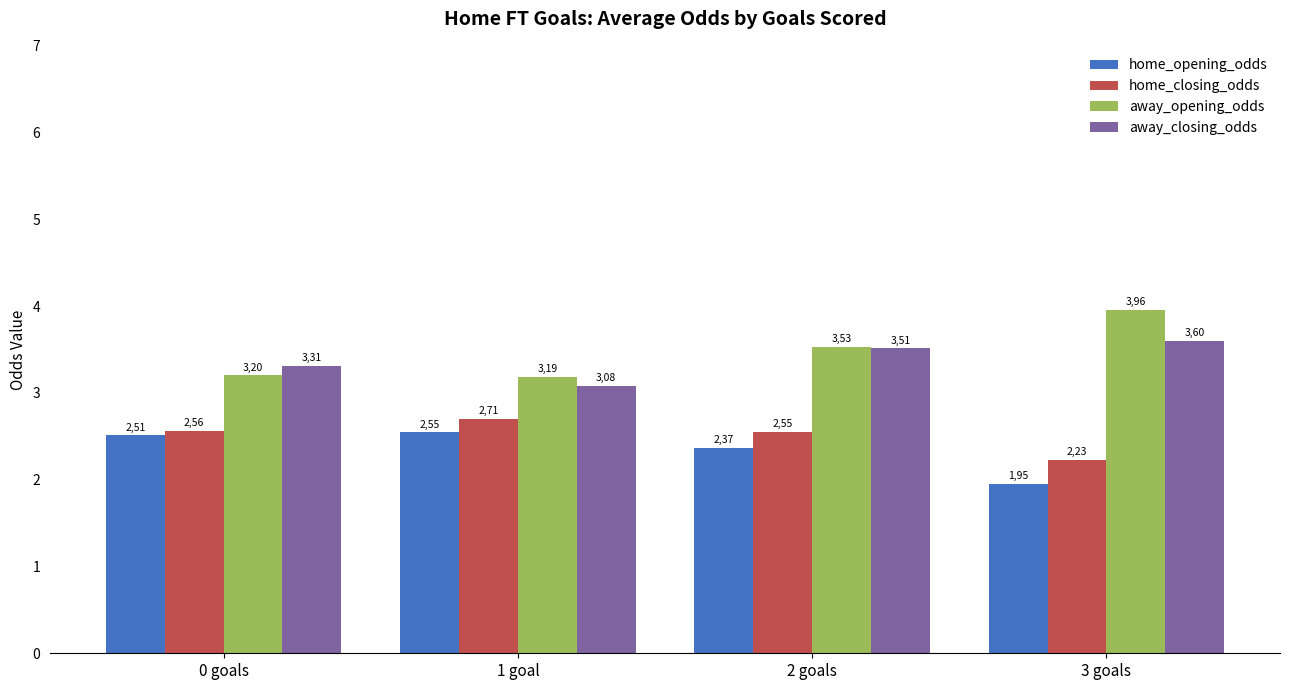

At which category does the chart reach its peak across all series?

3 goals